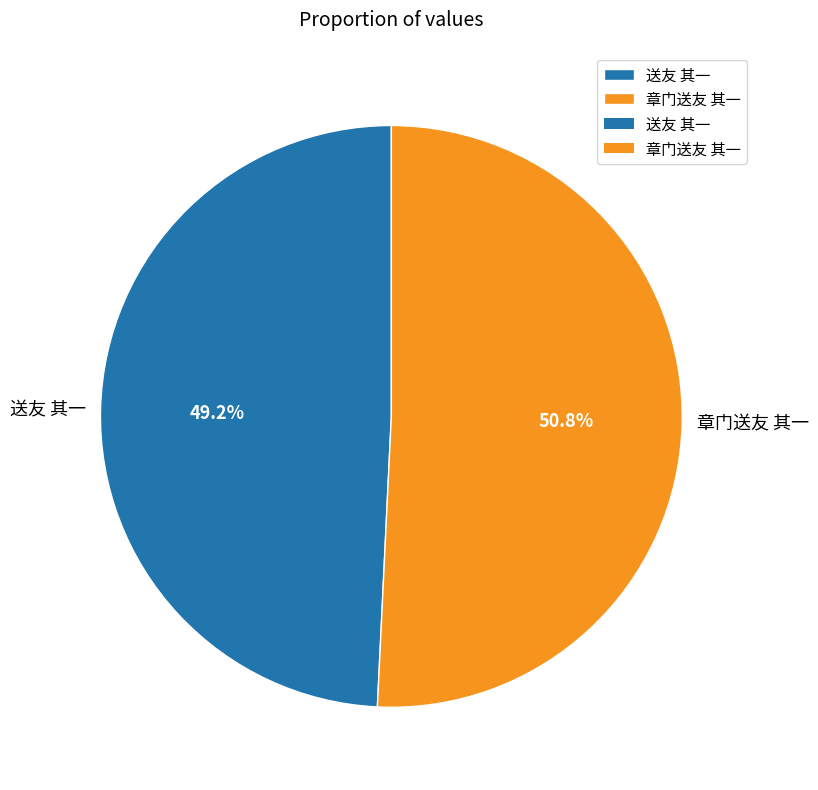

Between 送友 其一 and 章门送友 其一, which is larger?

章门送友 其一